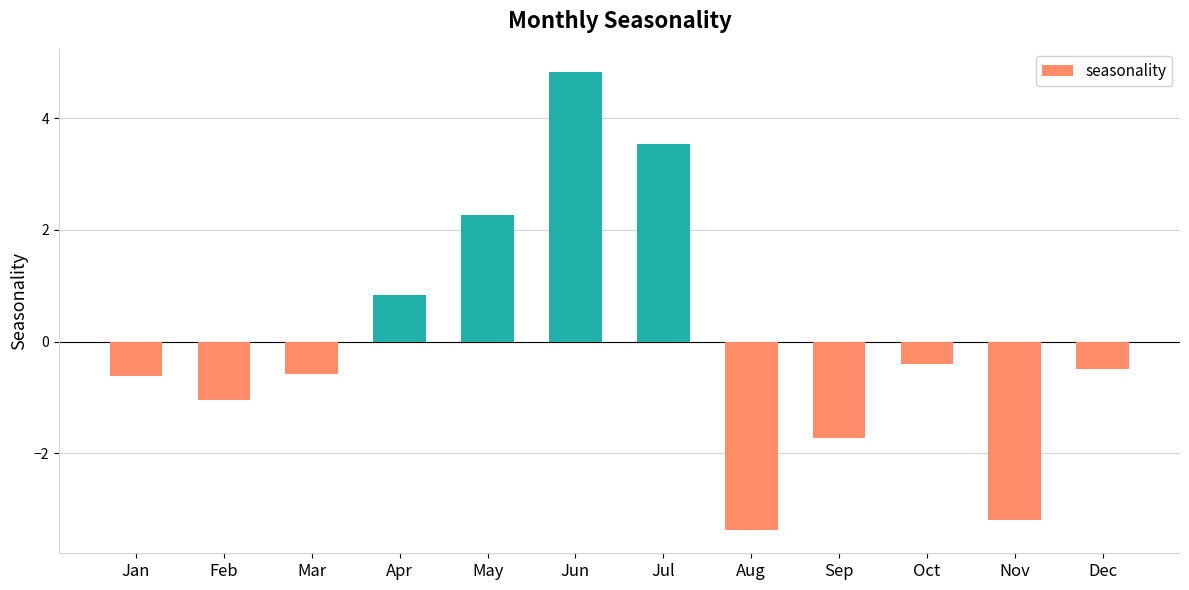

Which label corresponds to the largest value in the chart?

Jun